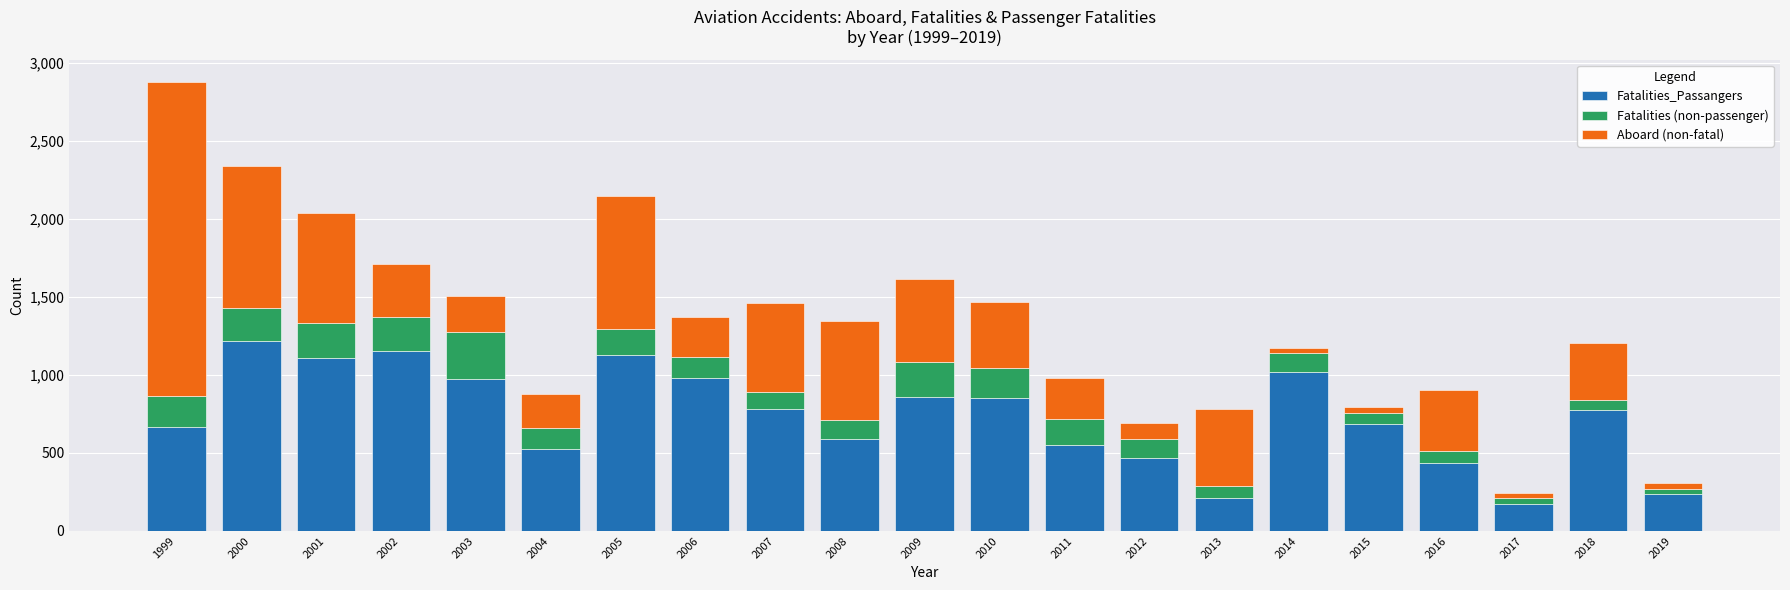

What is the lowest value of the Fatalities_Passangers series?

171